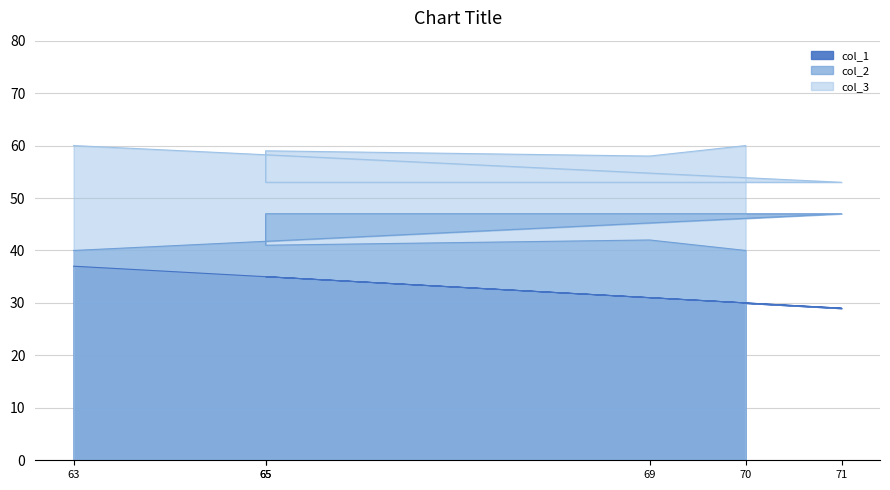

How many data points in col_3 are less than 59?

3